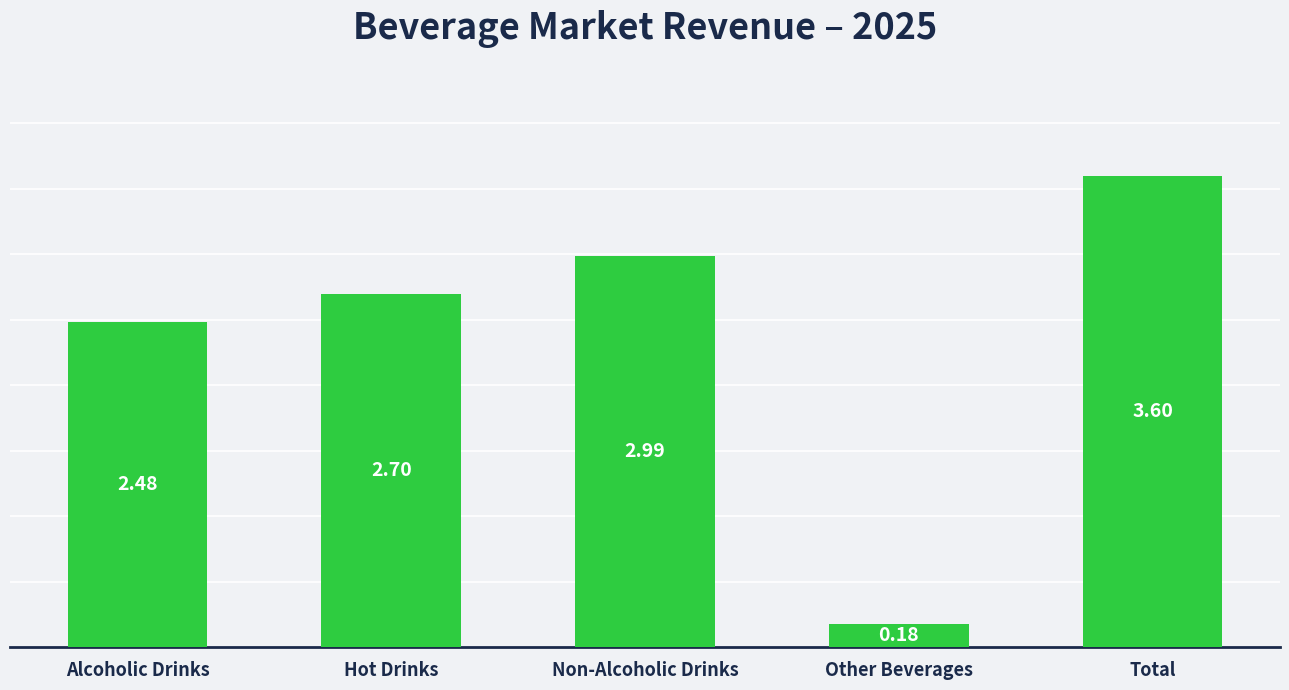

What position from the right is Other Beverages?

2